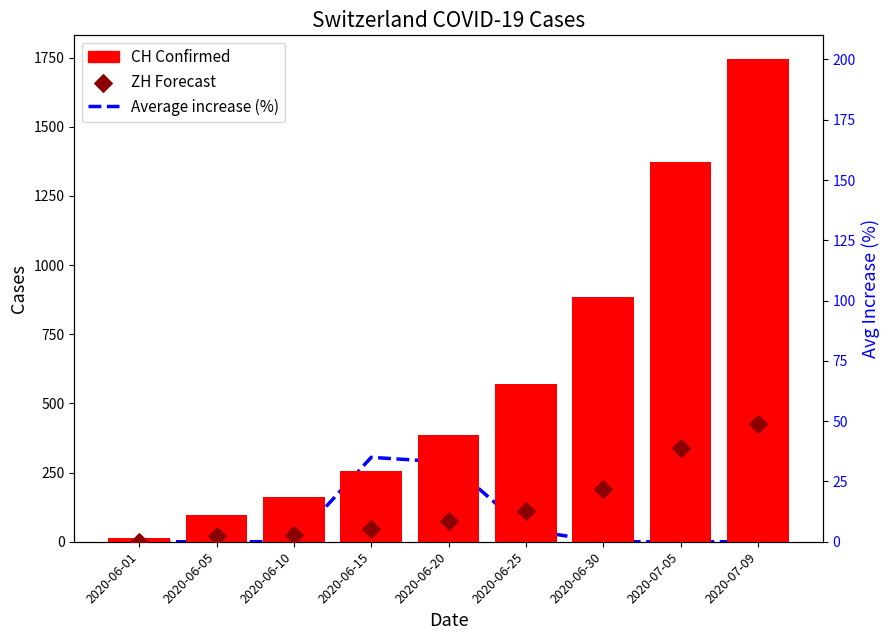

Which series contains the lowest Y value?

ZH (Forecast)